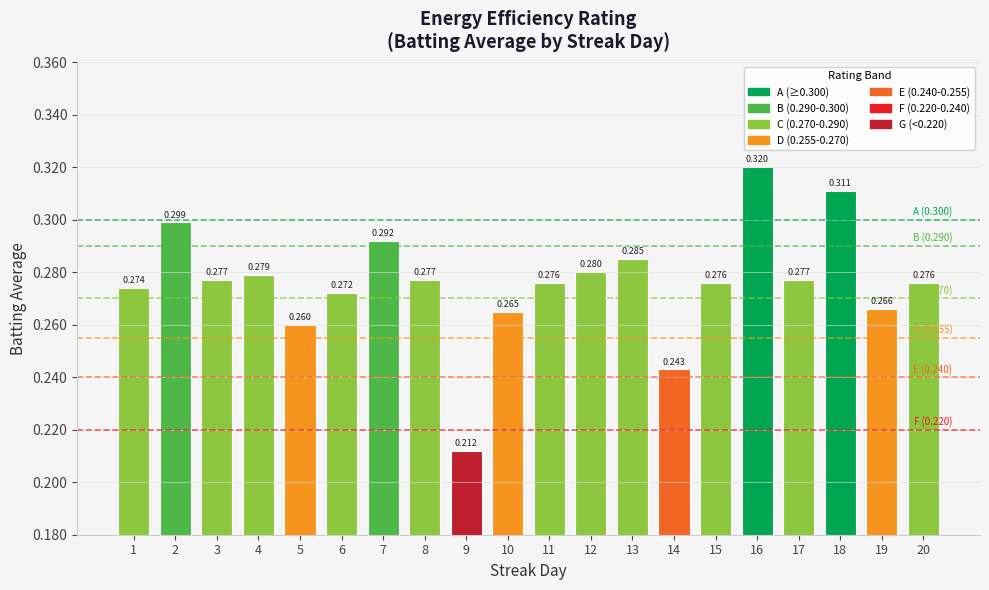

List the labels in order of value, smallest first.

9, 14, 5, 10, 19, 6, 1, 11, 15, 20, 3, 8, 17, 4, 12, 13, 7, 2, 18, 16